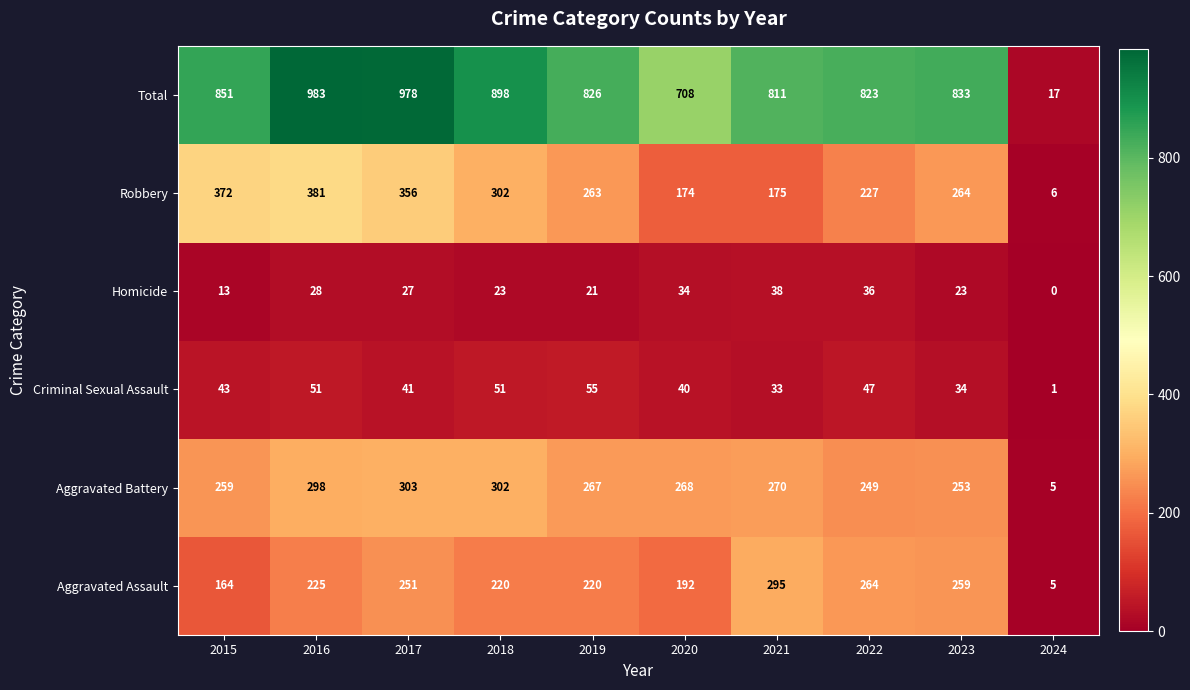

What is the total value across all series at 2020?

1416